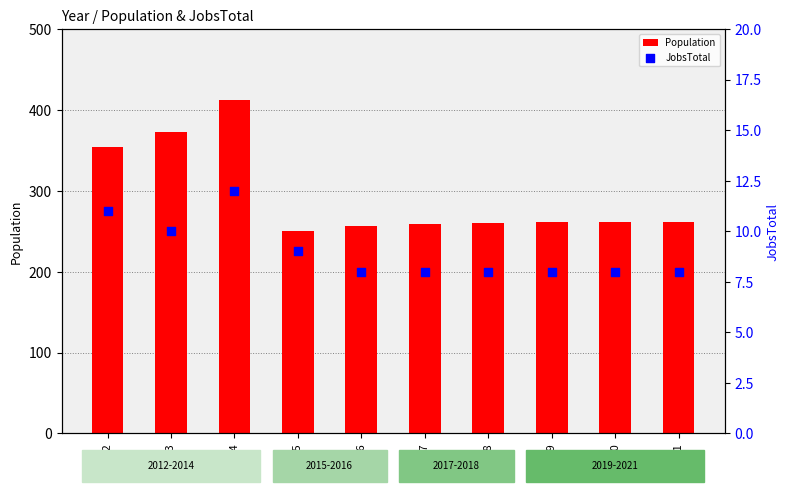

Which series has the largest Y range (max minus min)?

Population